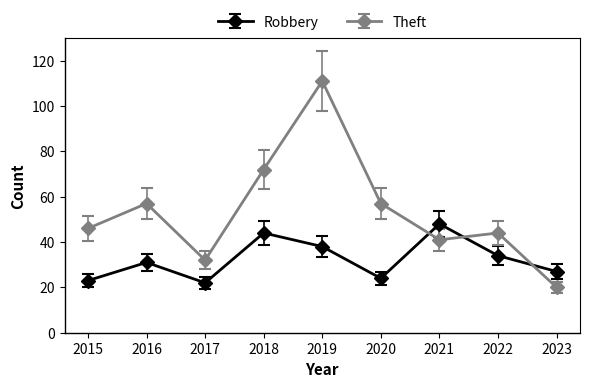

What is the difference between the Theft values at 2022 and 2015?

2